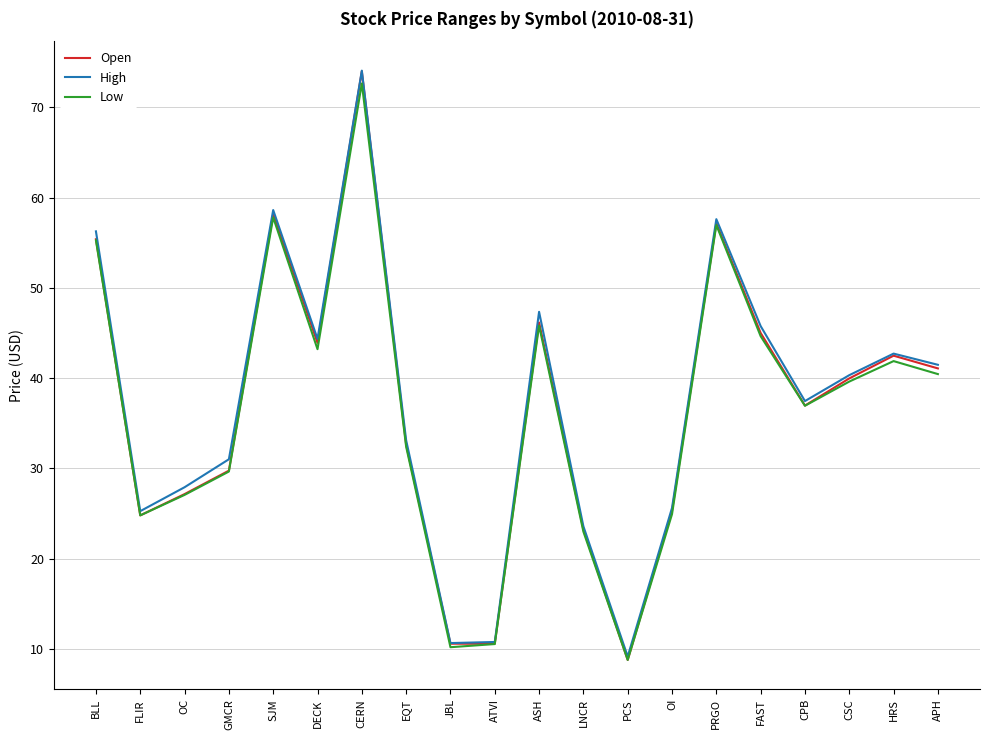

The value of Low at ATVI is 10.5. True or false?

True